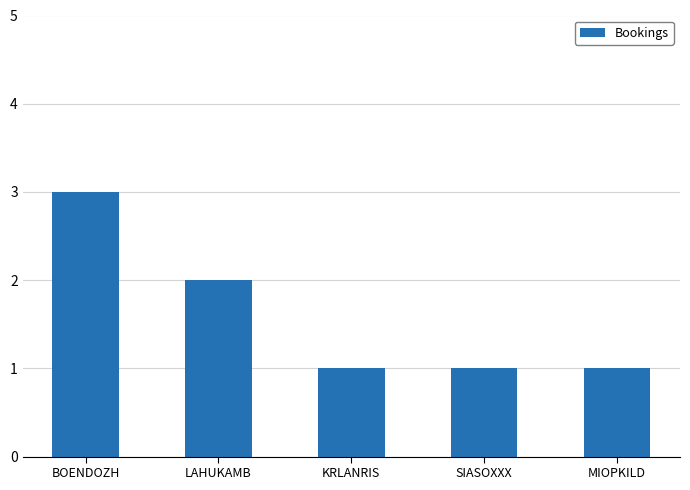

Which has a higher value, SIASOXXX or BOENDOZH?

BOENDOZH